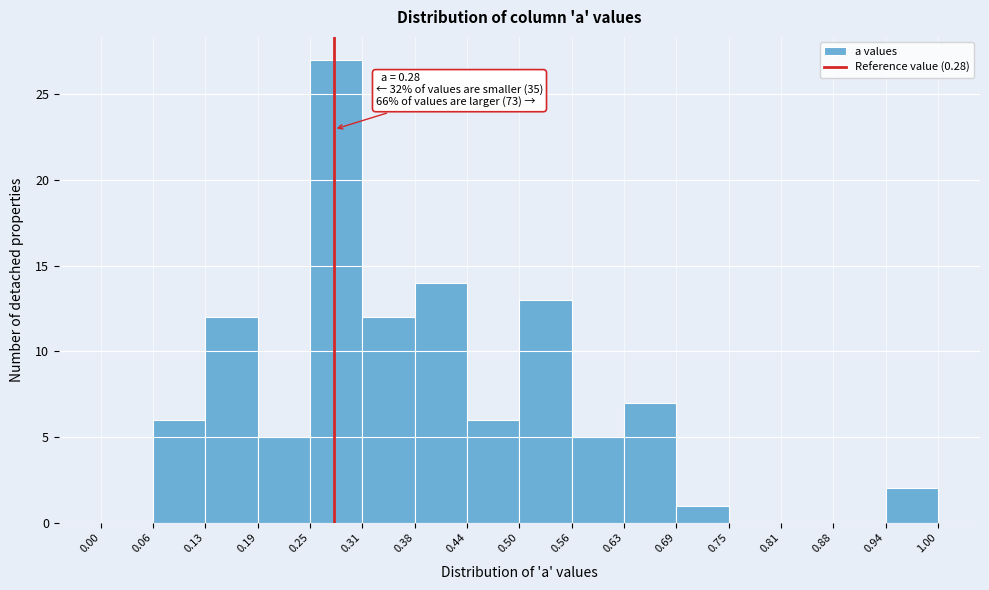

Over which range of the x-axis is the bar tallest?

0.25 to 0.31